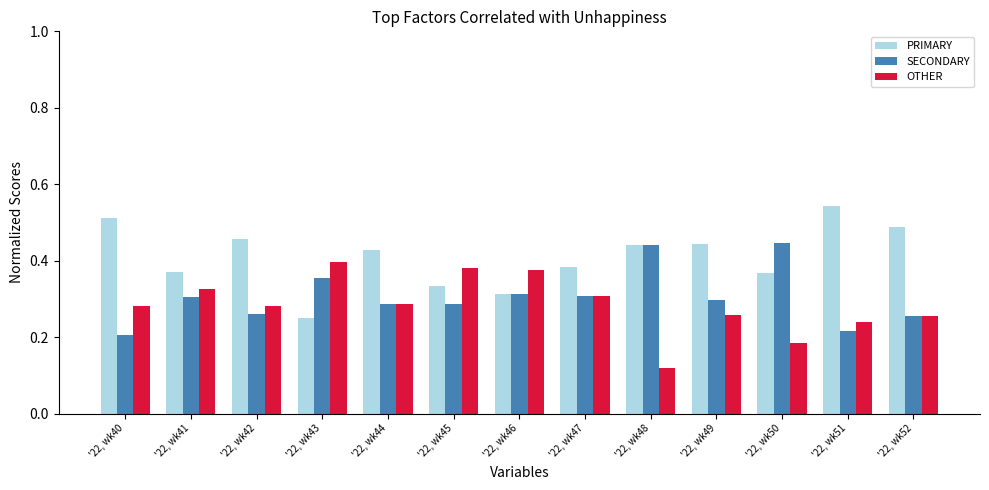

What is the sum of all OTHER values?

3.7